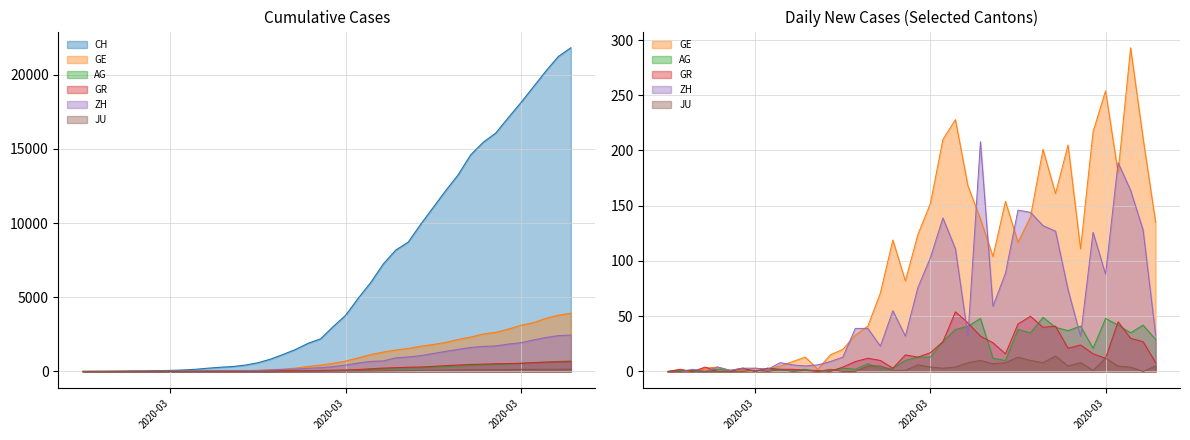

What is the difference between the maximum and minimum values in the GR series?

657